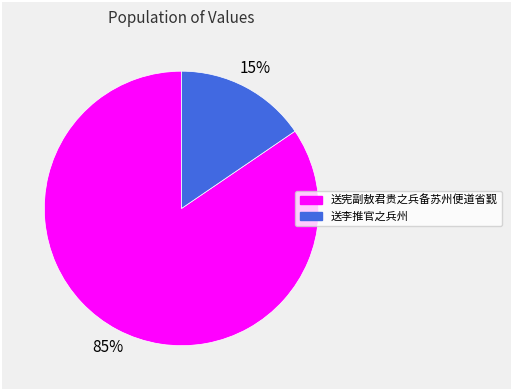

What is the smallest slice in the pie chart?

送李推官之兵州